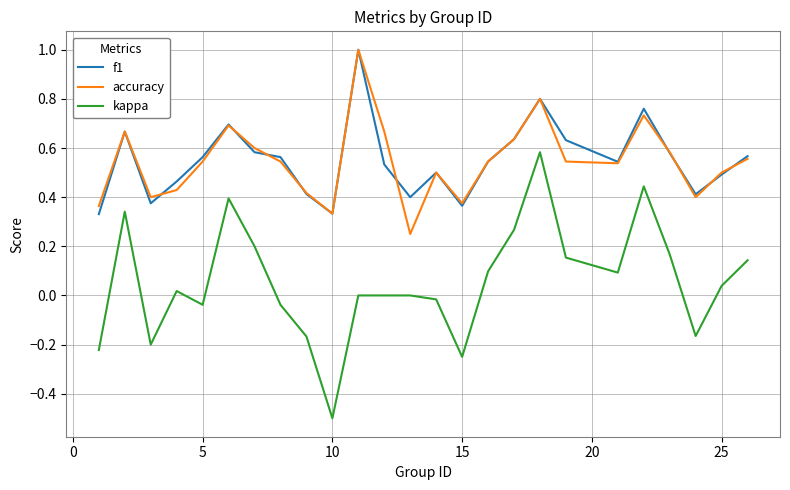

What are all the series names shown in the legend?

f1, accuracy, kappa